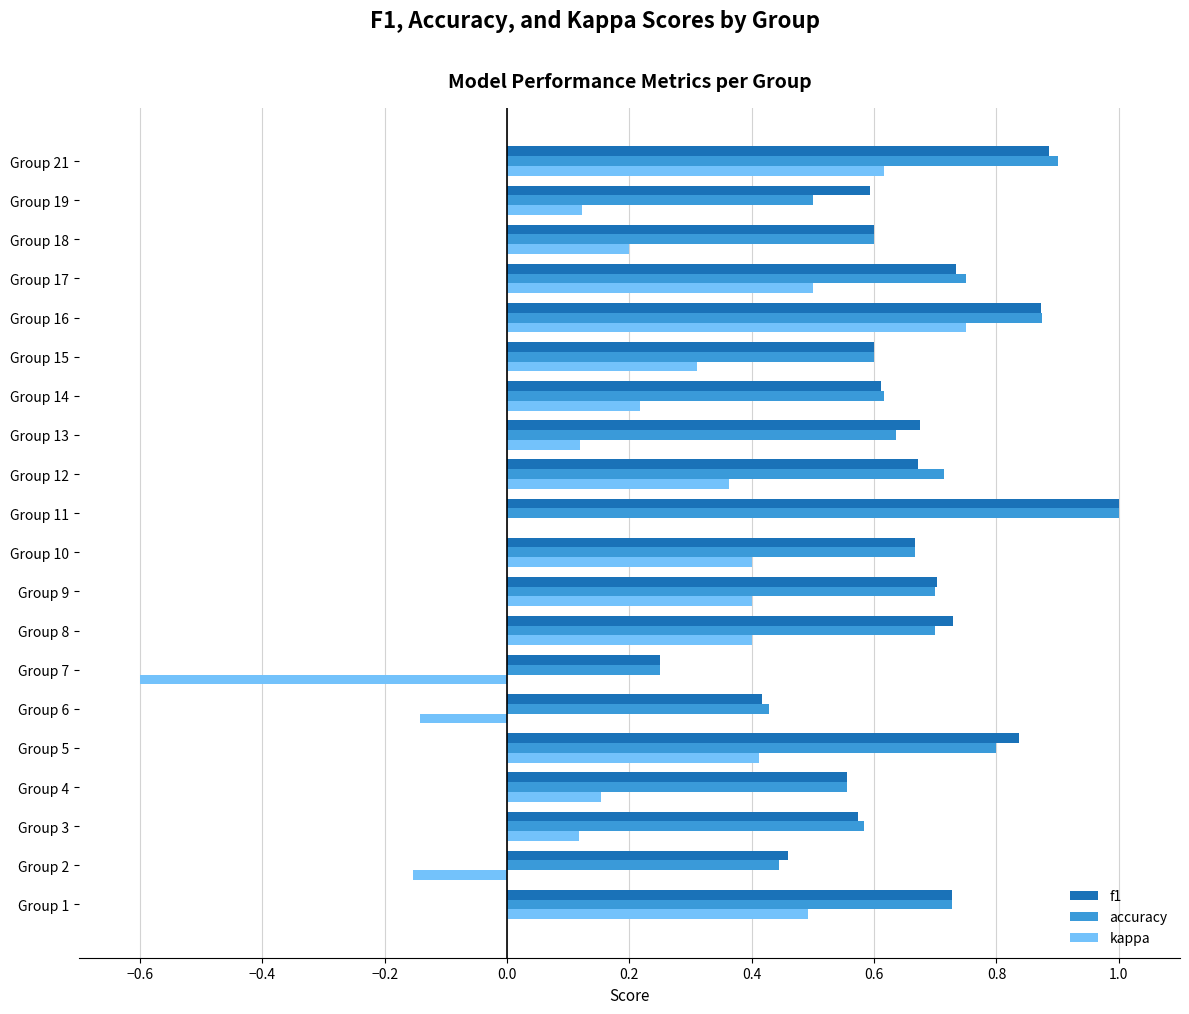

What is the sum of all accuracy values?

13.0